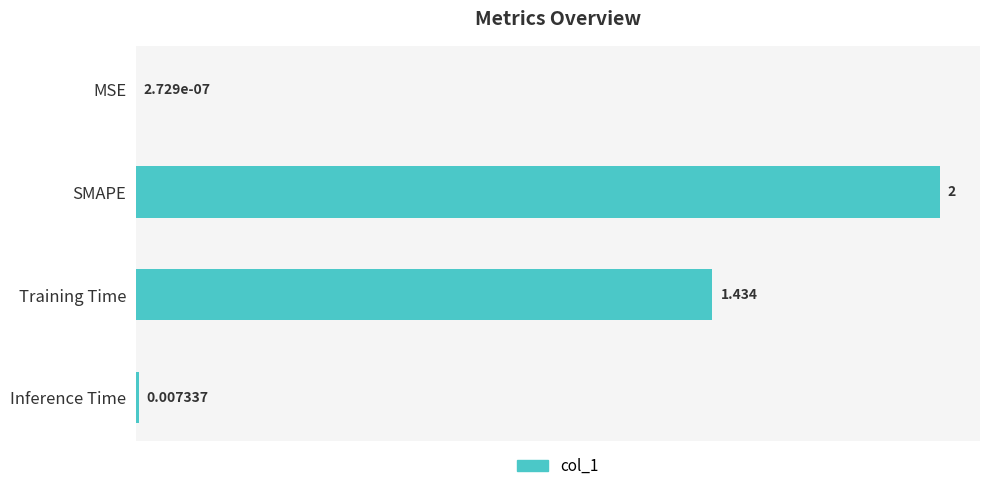

At which category does the chart reach its peak across all series?

SMAPE